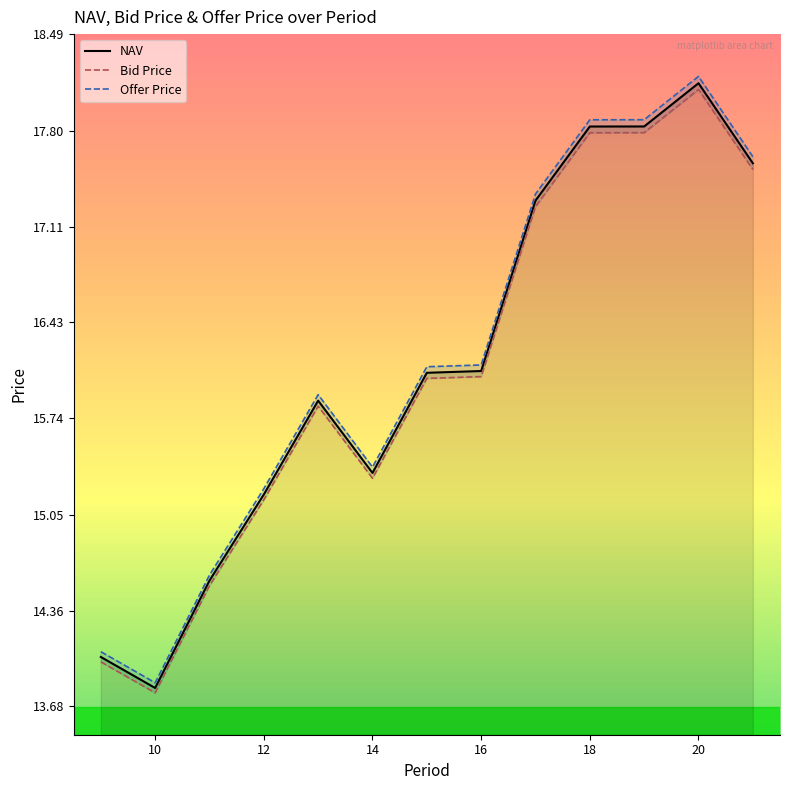

Which has a higher value, 13 or 12?

13